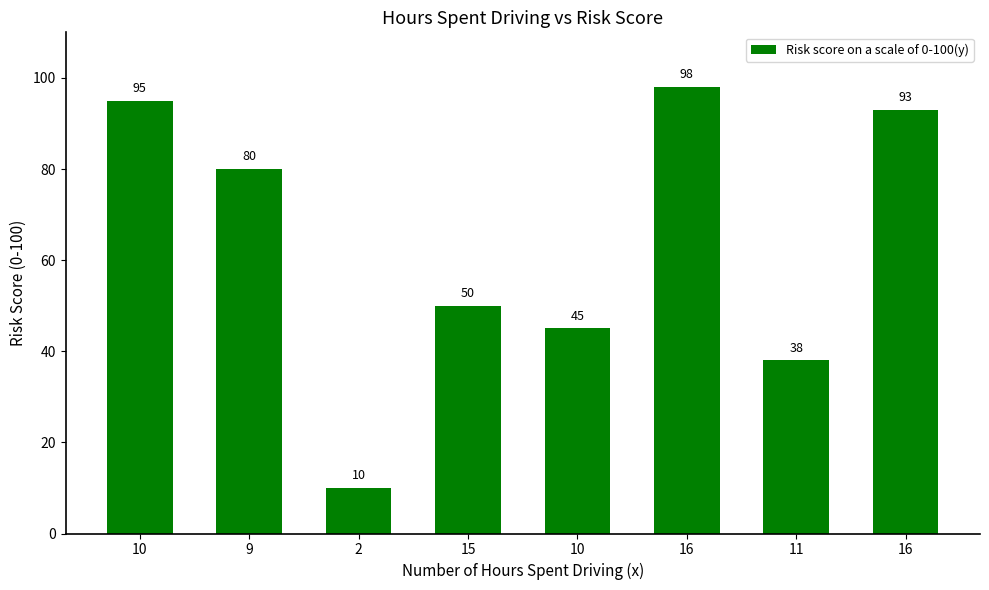

What is the sum of all values?

509